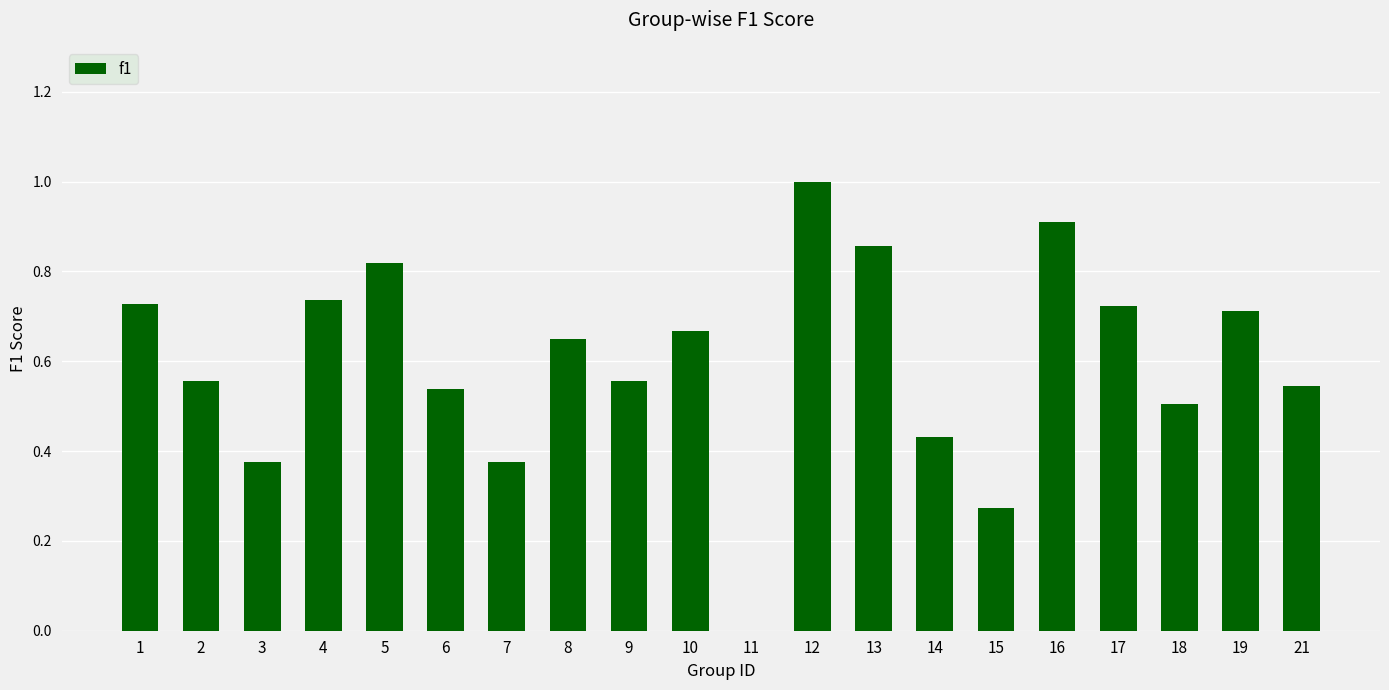

At which category does the chart reach its peak across all series?

12